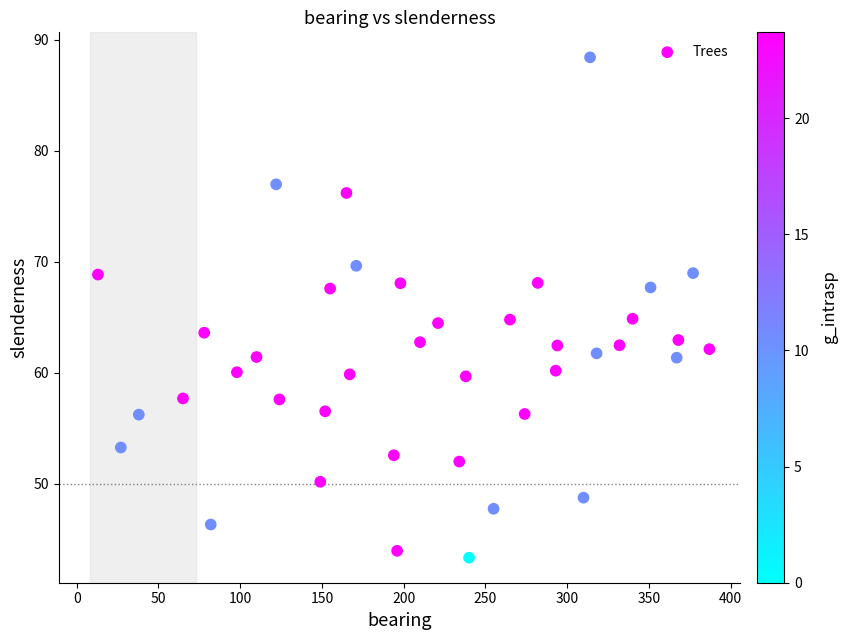

What is the range of Y values (max minus min)?

45.1